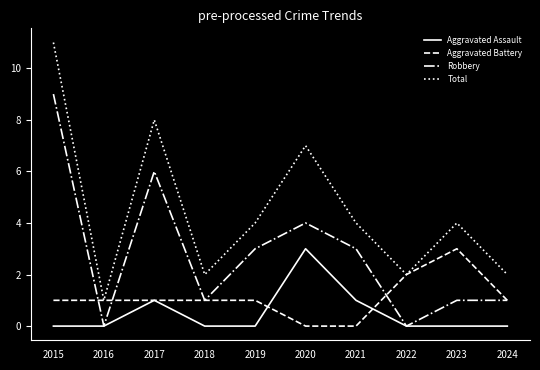

At how many categories does at least one series exceed 3?

6